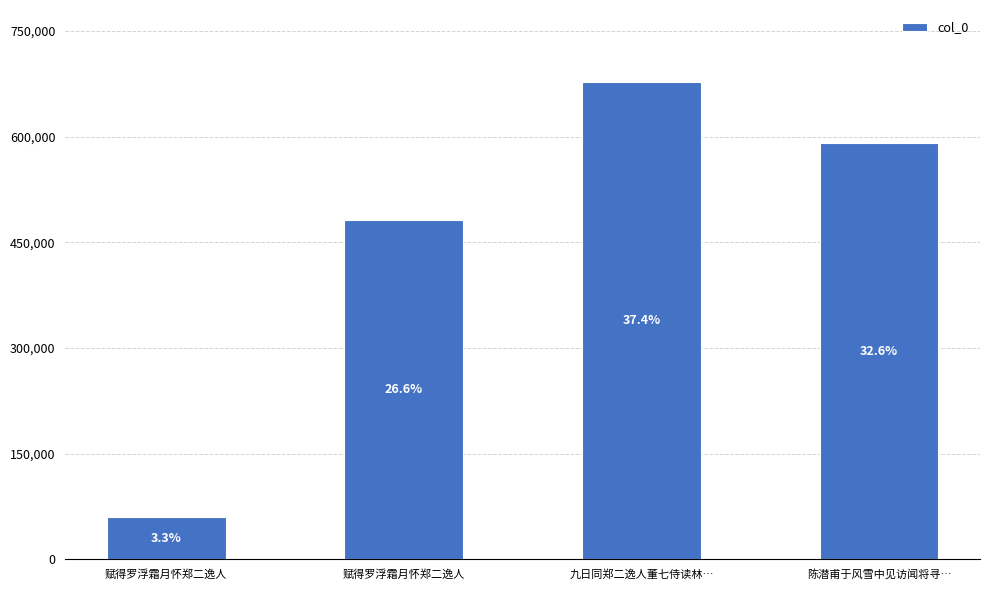

True or false: the data shows 719715 at 赋得罗浮霜月怀郑二逸人.

False